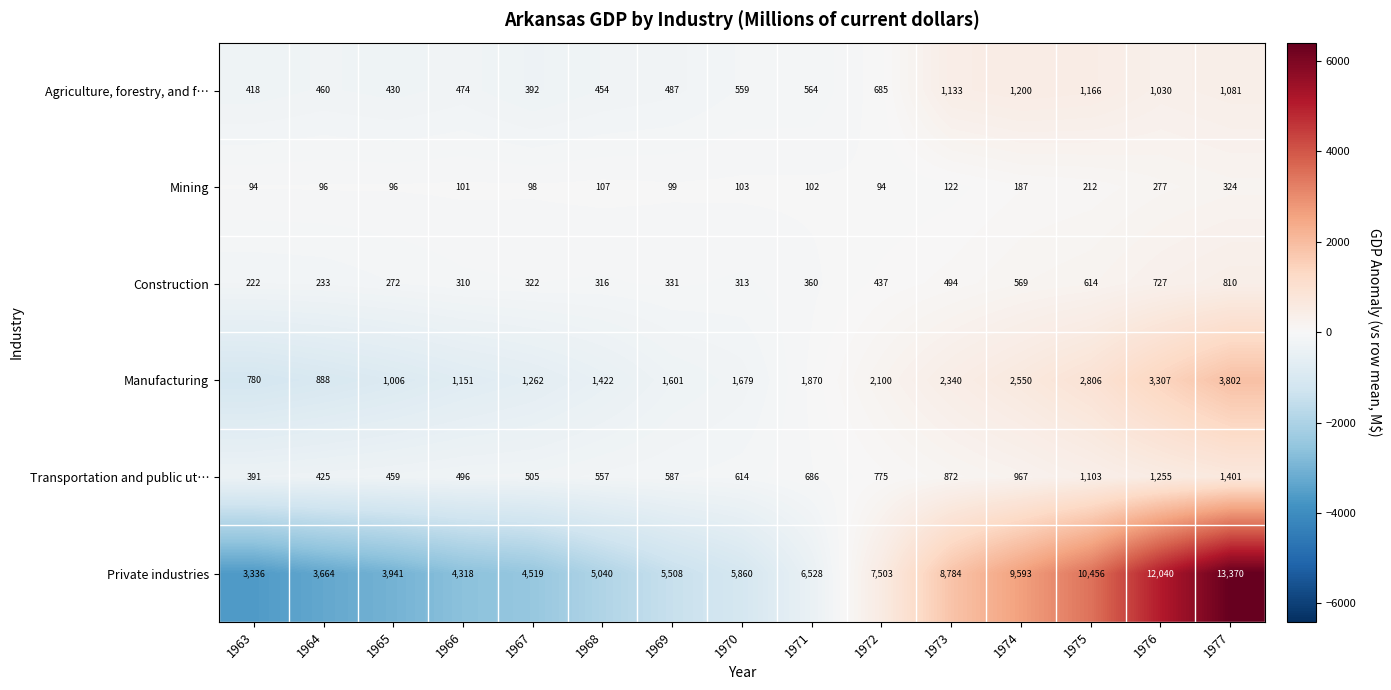

True or false: Agriculture, forestry, and f… has a value of 519 at 1976.

False